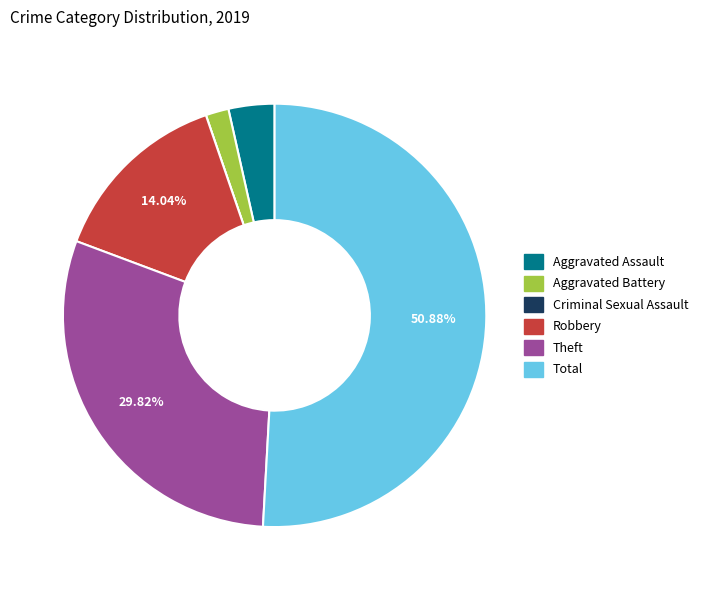

Which slice is the largest?

Total